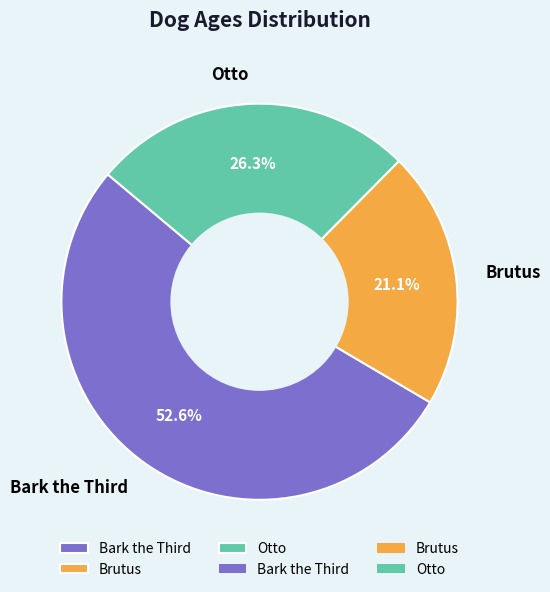

To the nearest percent, what is the average slice percentage?

33%